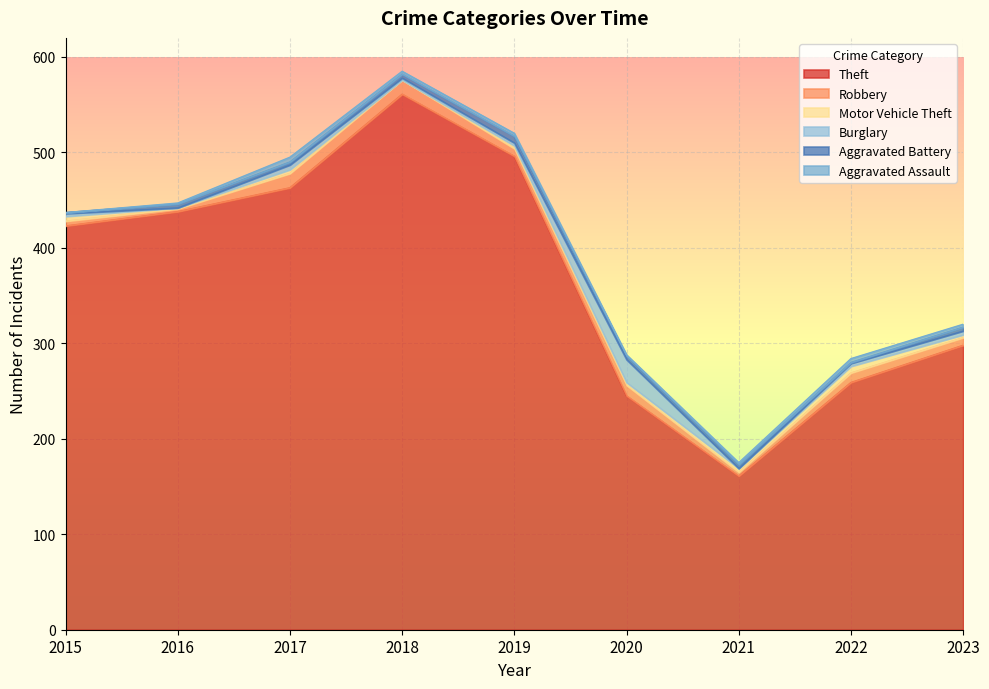

What is the difference between the highest and lowest values at 2018?

561